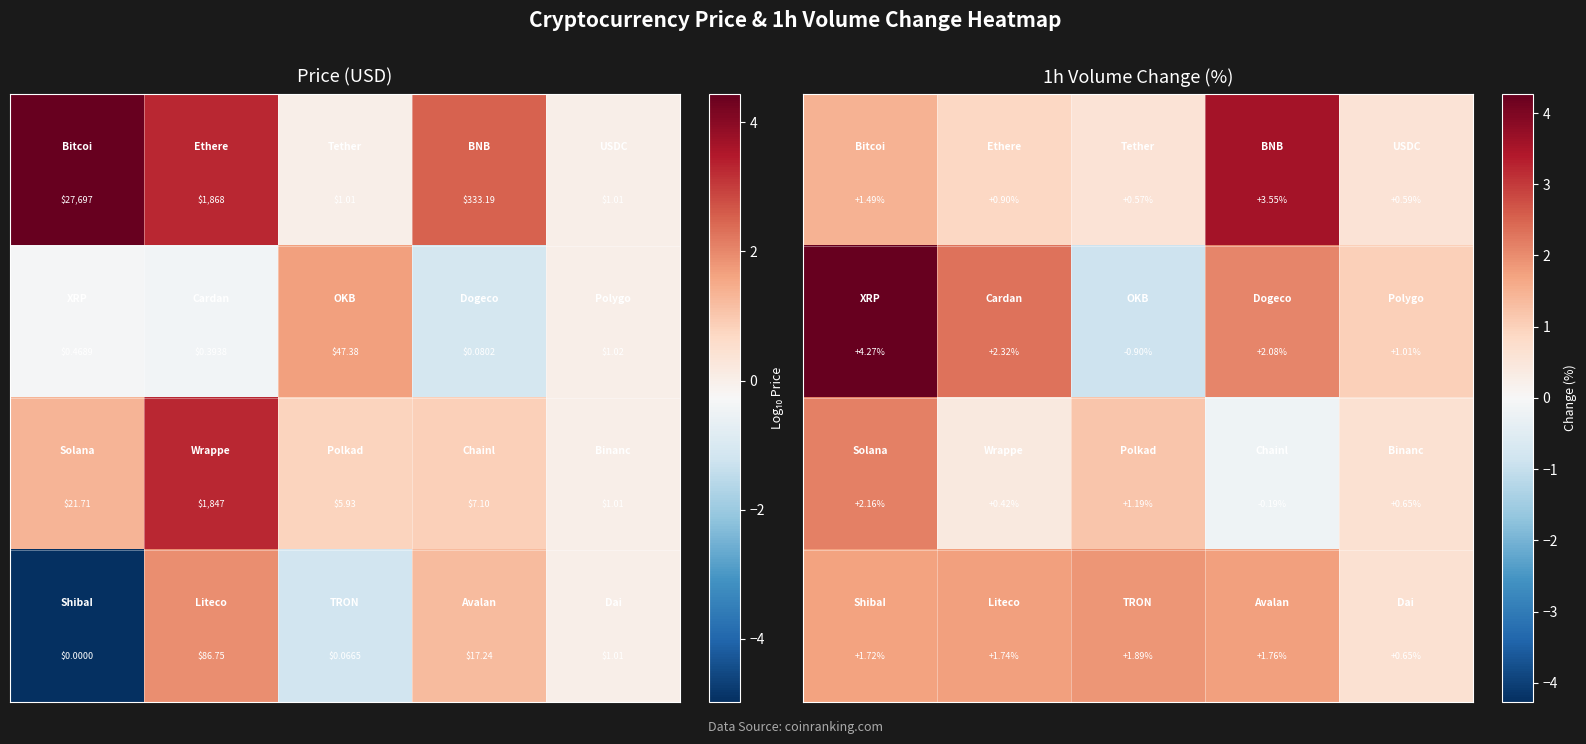

What is the total value across all series at 0?

9.6